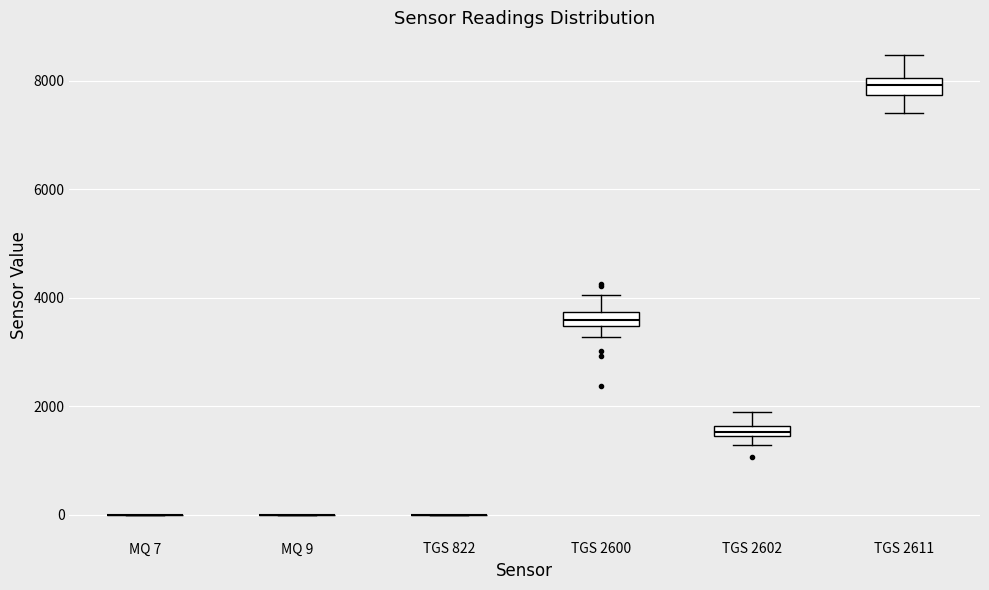

Where is the lower edge of the box for TGS 2611 on the y-axis? The values are not printed on the chart, so give them approximately, as read against the axis.

7800